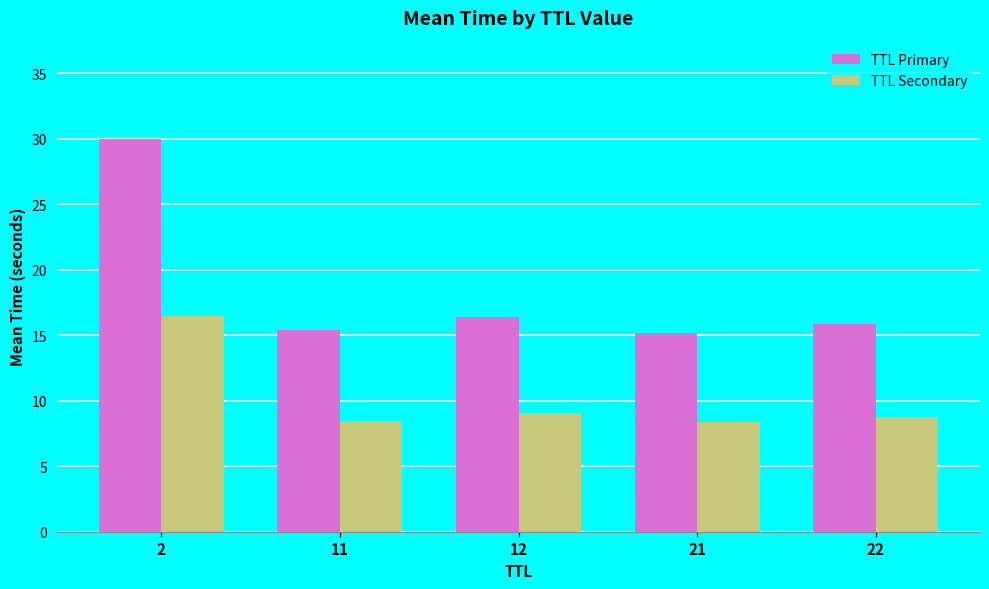

Which series has the widest spread of values?

TTL Primary